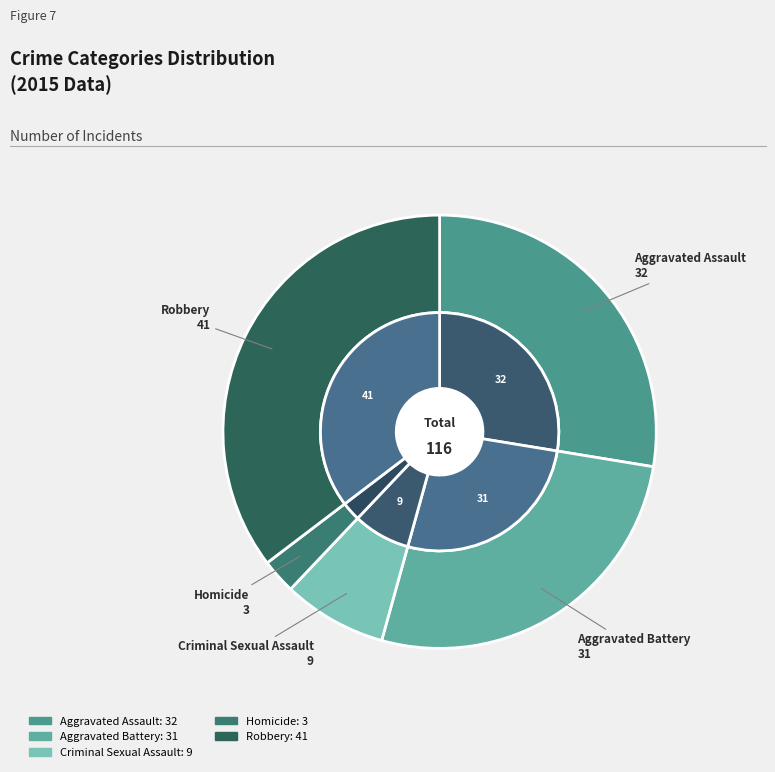

To the nearest percent, what percentage of the pie is Aggravated Assault?

28%